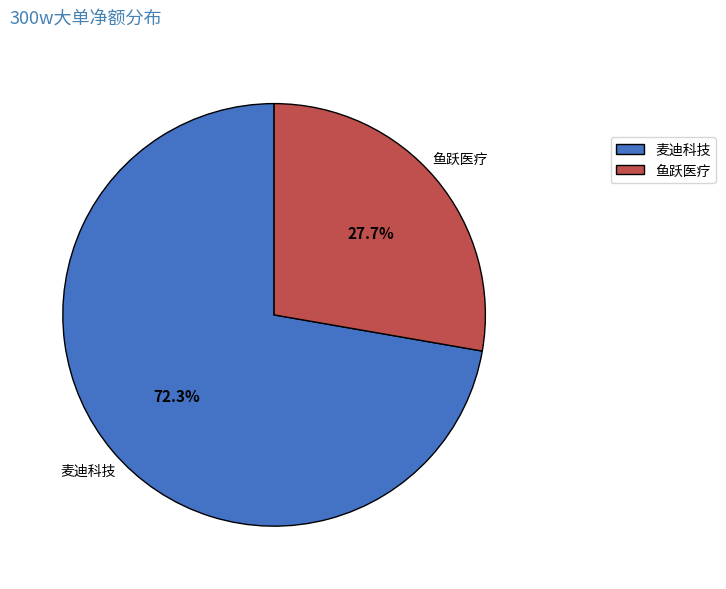

Count the number of slices in the pie.

2